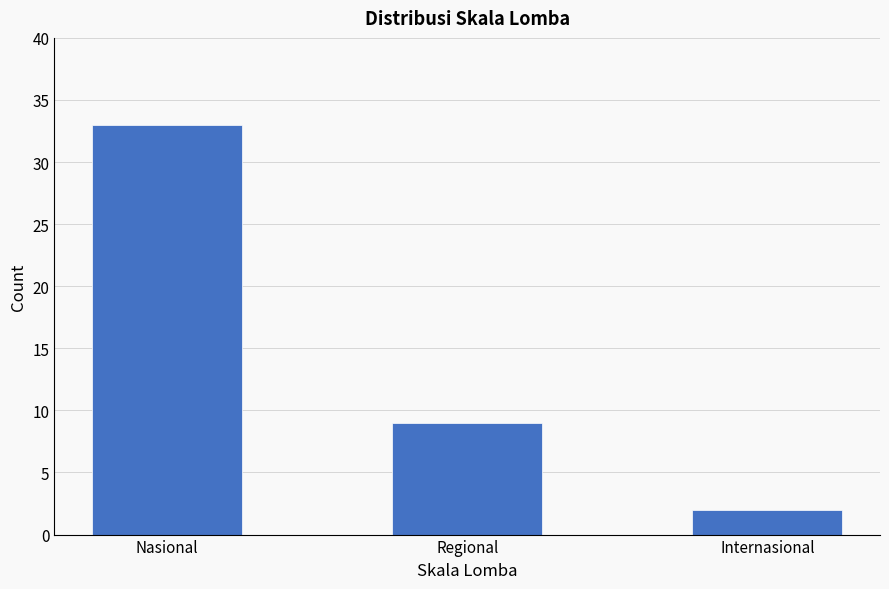

How many bars are there in total?

3